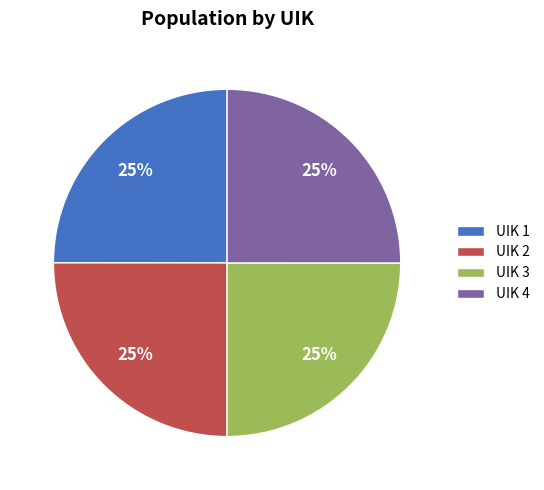

Count the number of slices in the pie.

4